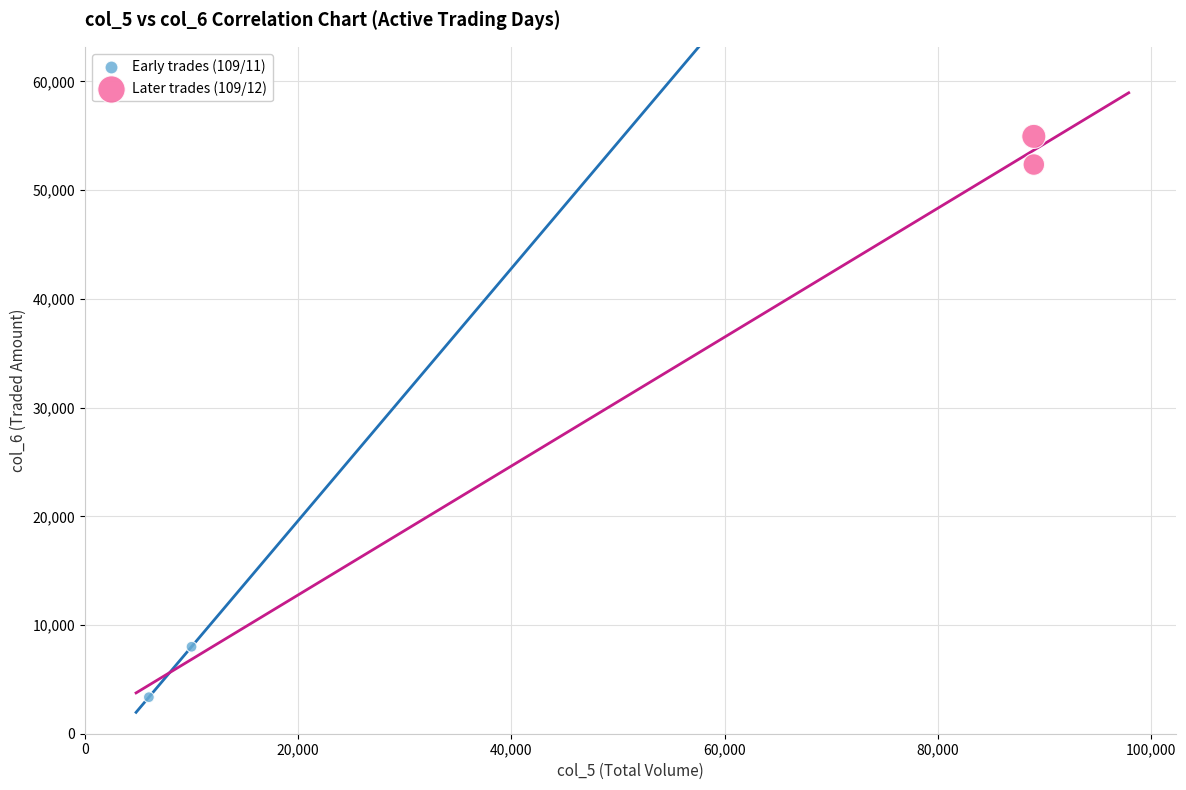

Which series has the widest spread of Y values?

Early trades (109/11)